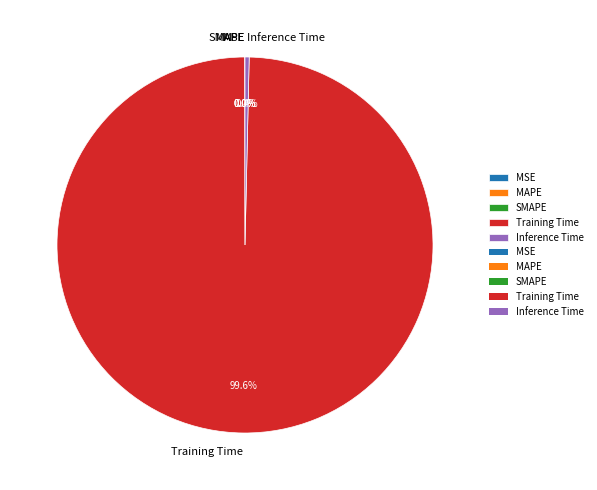

What percentage is NOT represented by Inference Time?

99.6%